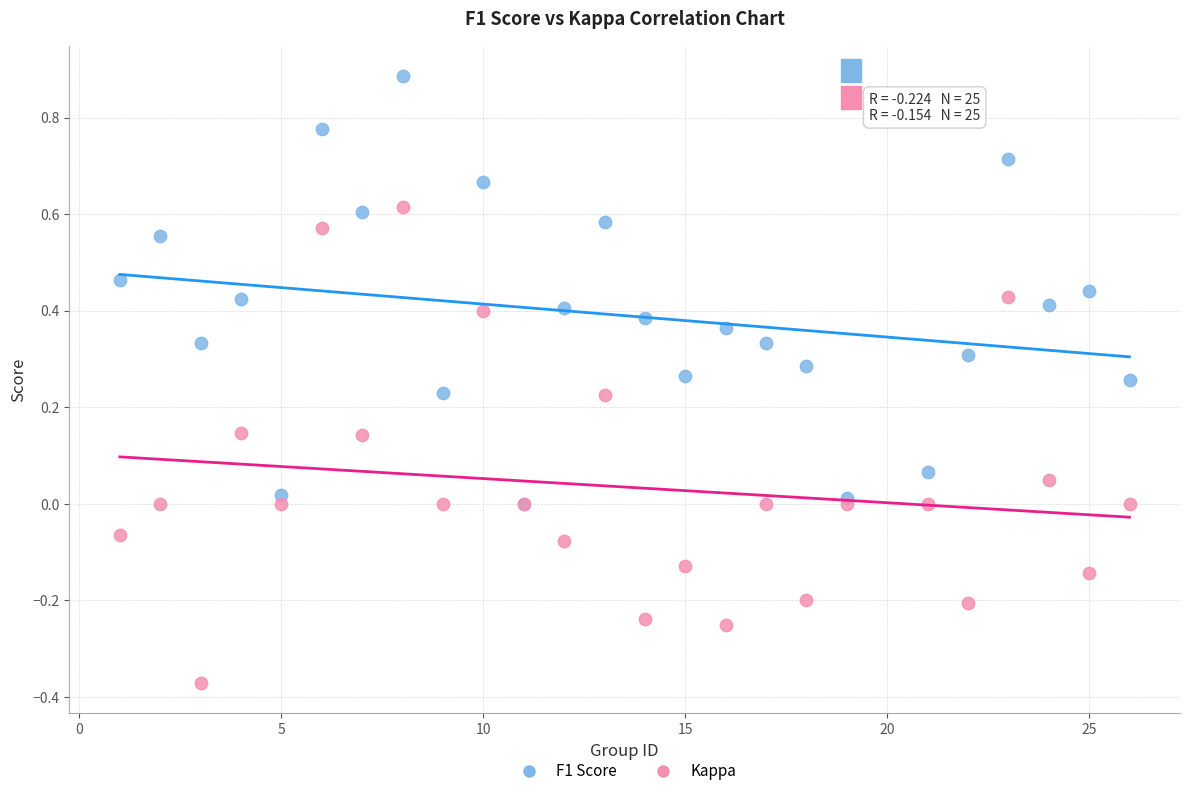

What are all the series names shown in the legend?

F1 Score, Kappa